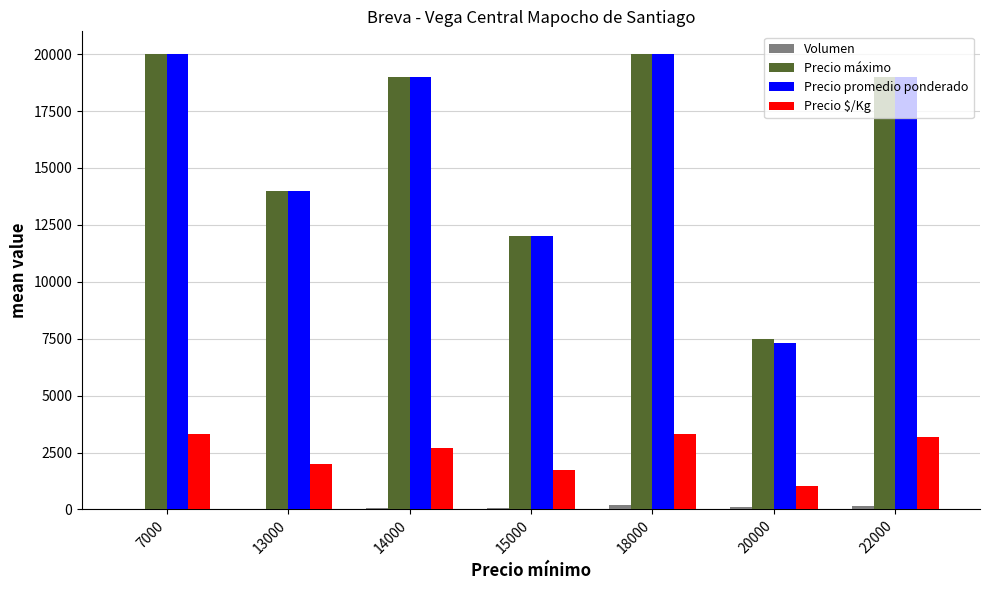

How many series are shown in this chart?

4